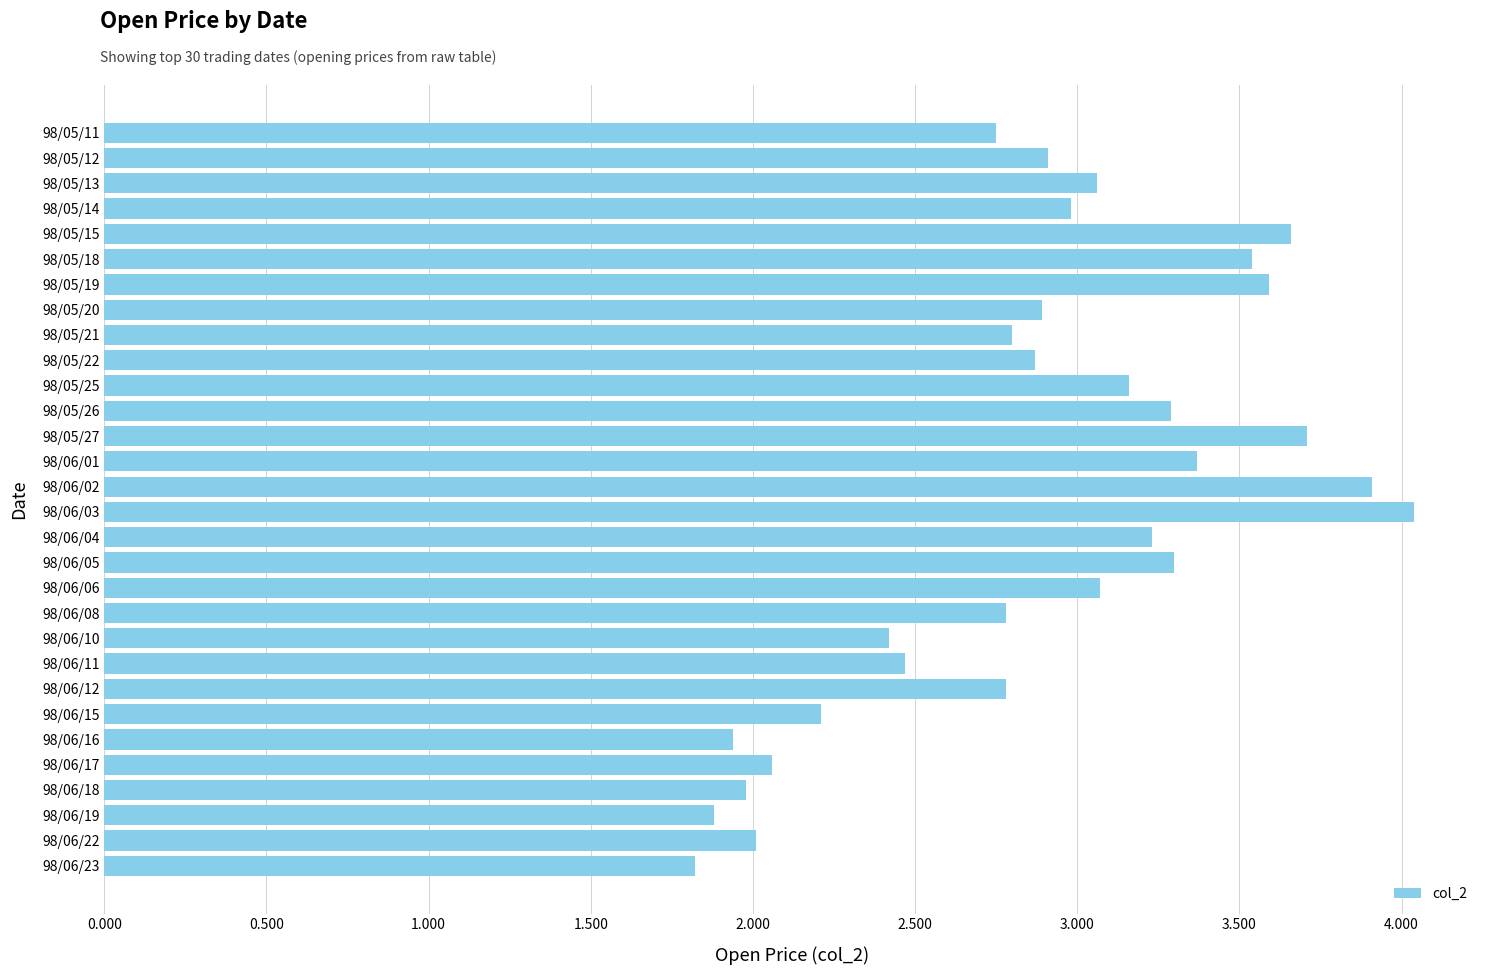

How many data points does each series have?

30